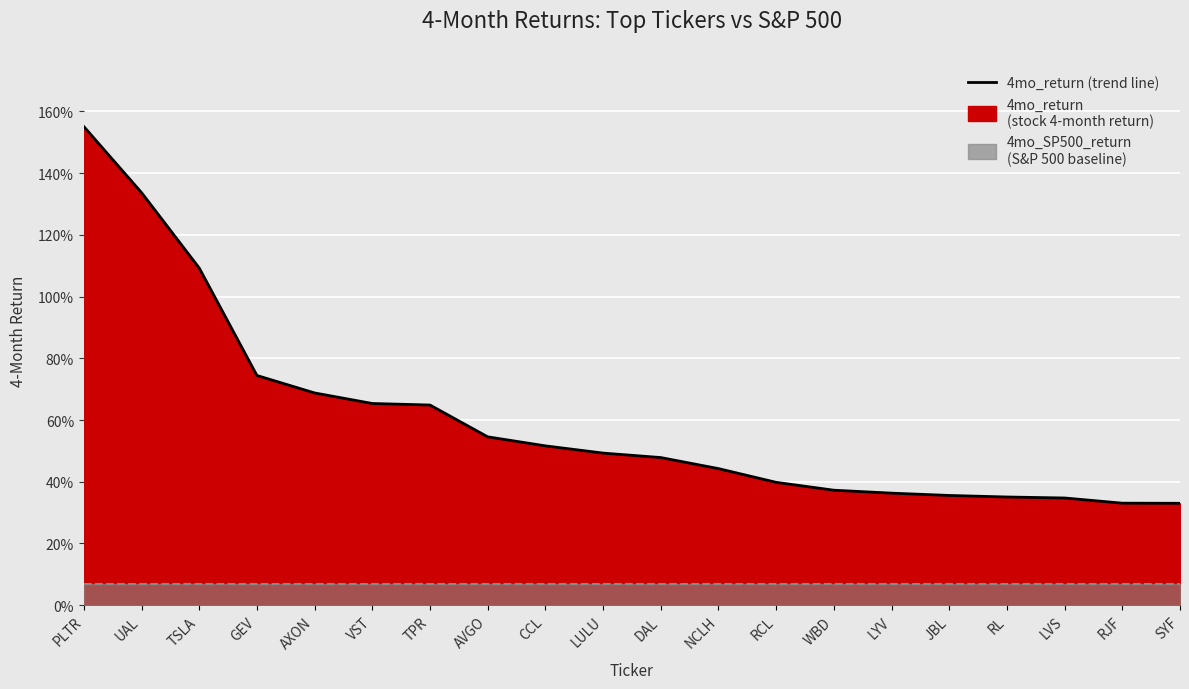

What is the label of the 12th point from the left?

NCLH